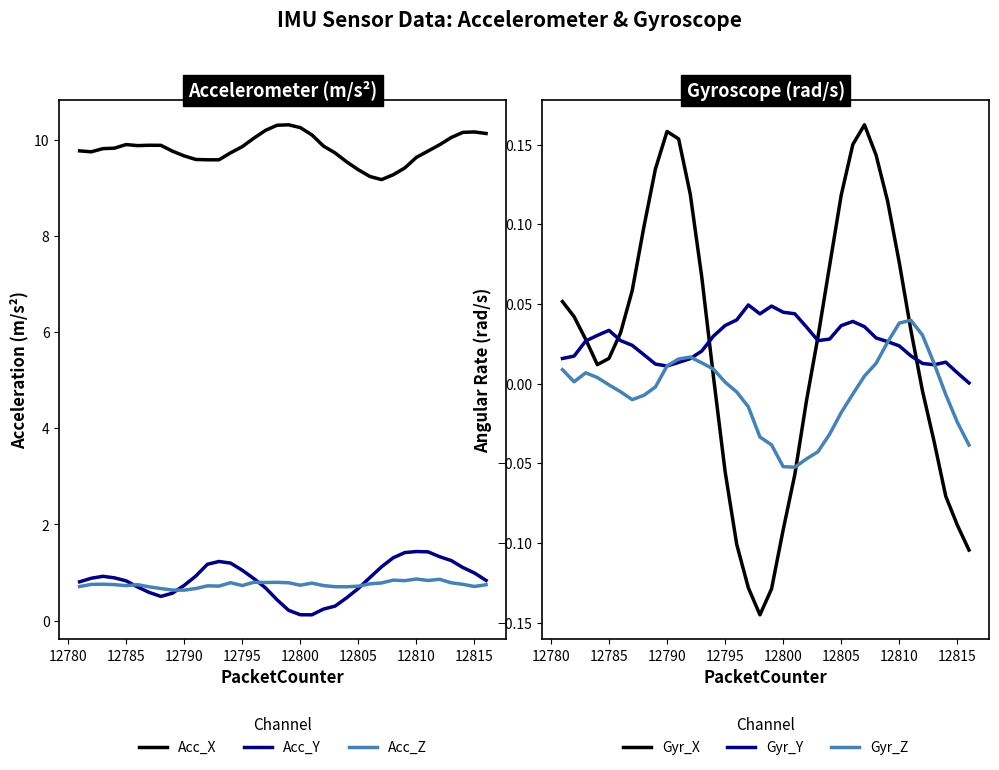

What is the maximum value for Acc_X?

10.3